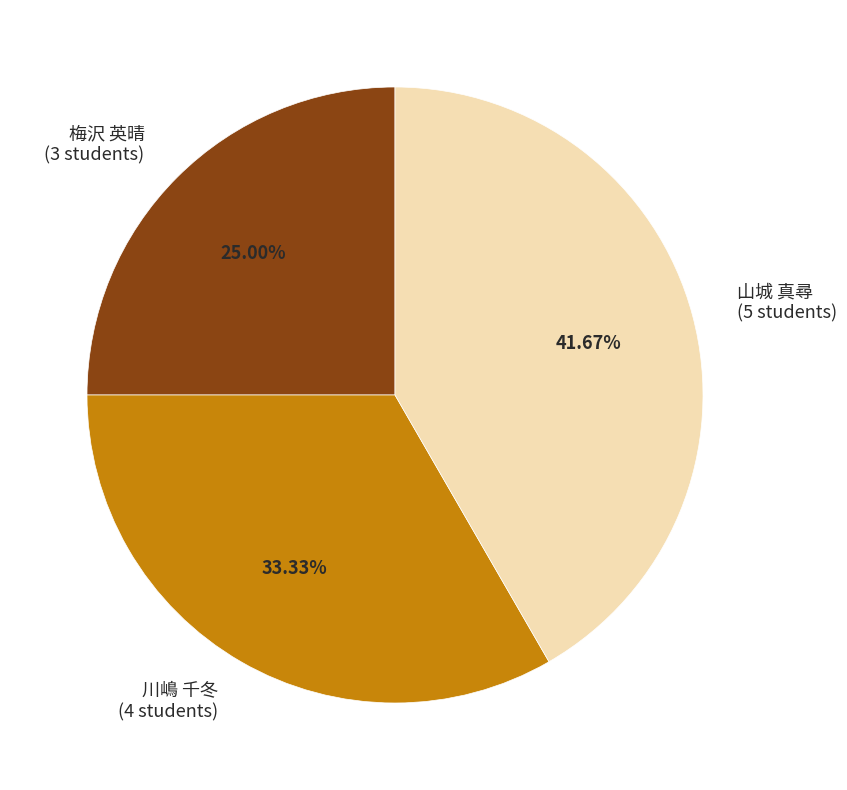

Which slice is the smallest?

梅沢 英晴